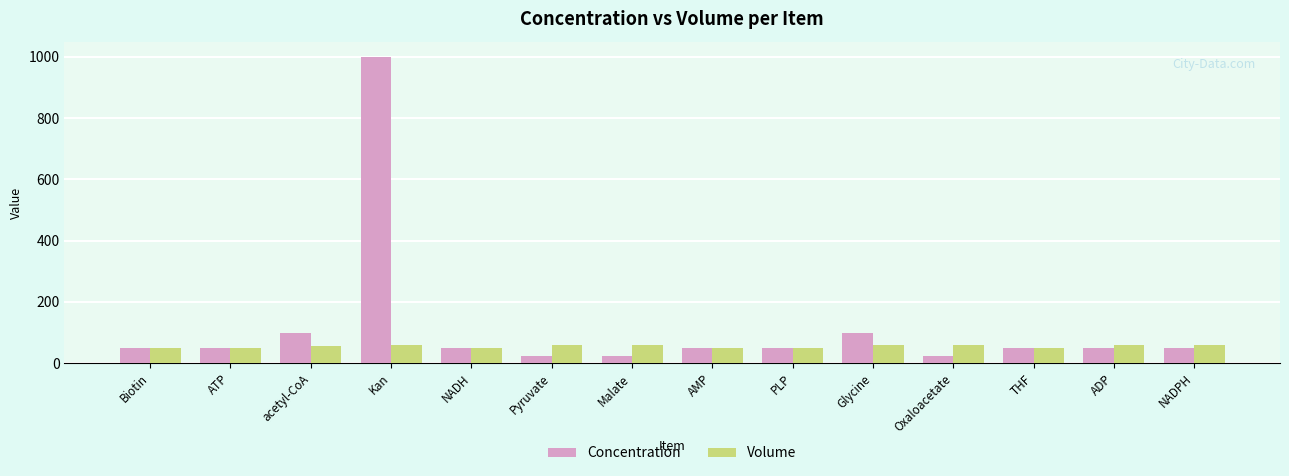

What is the highest value of the Volume series?

60.0